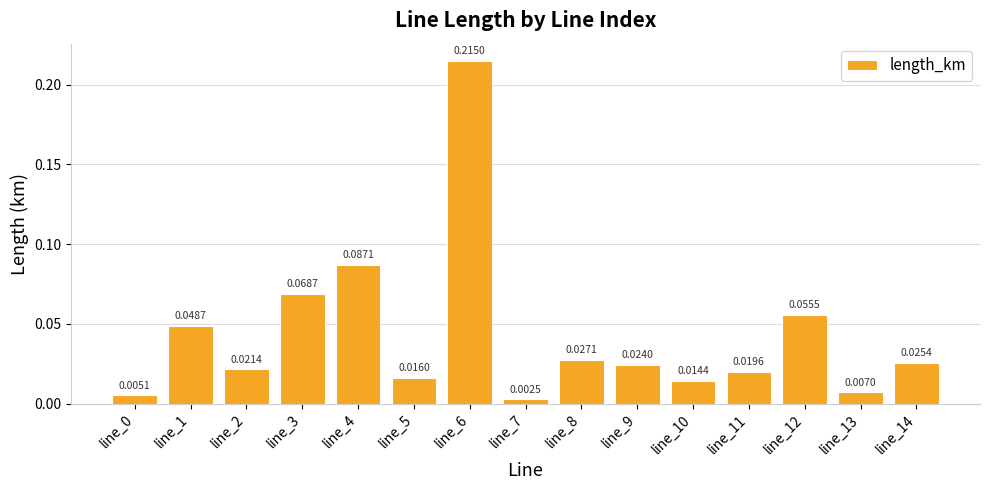

How many bars are there in total?

15